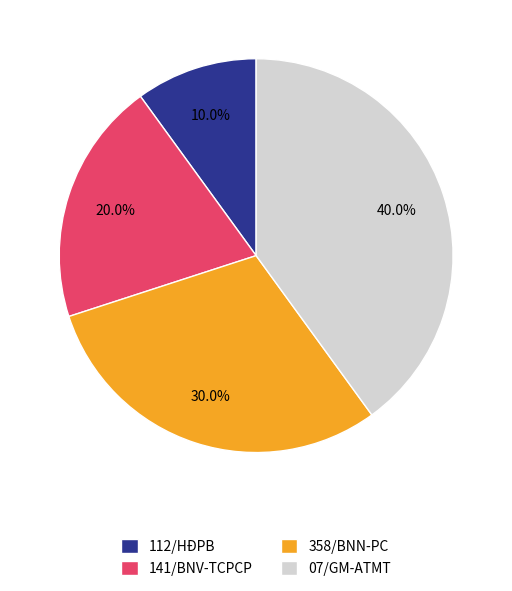

To the nearest percent, what is the difference between the largest and smallest slice percentages?

30%